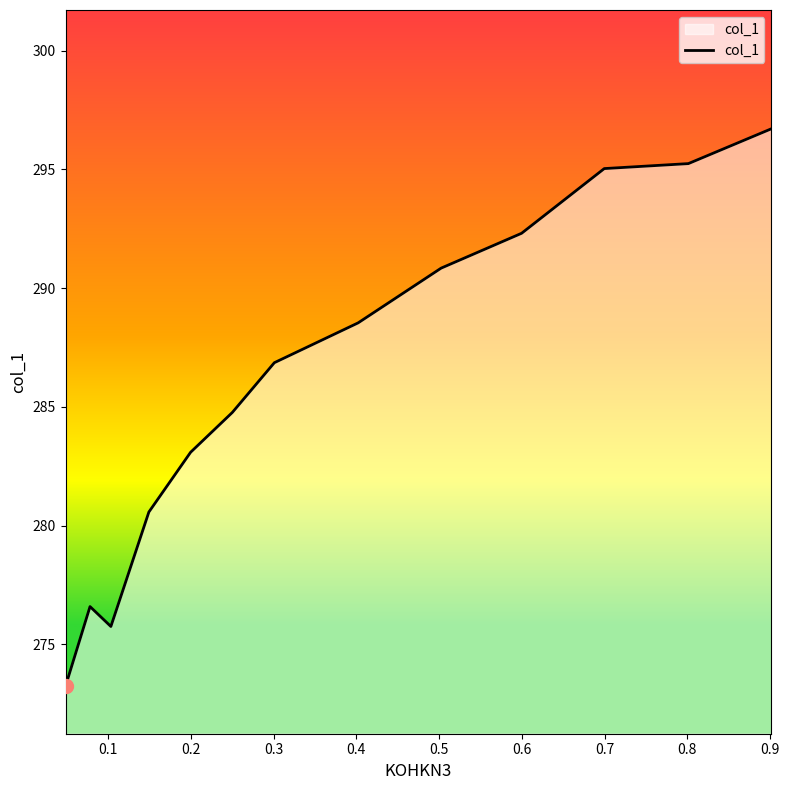

What is the greatest value displayed?

296.7